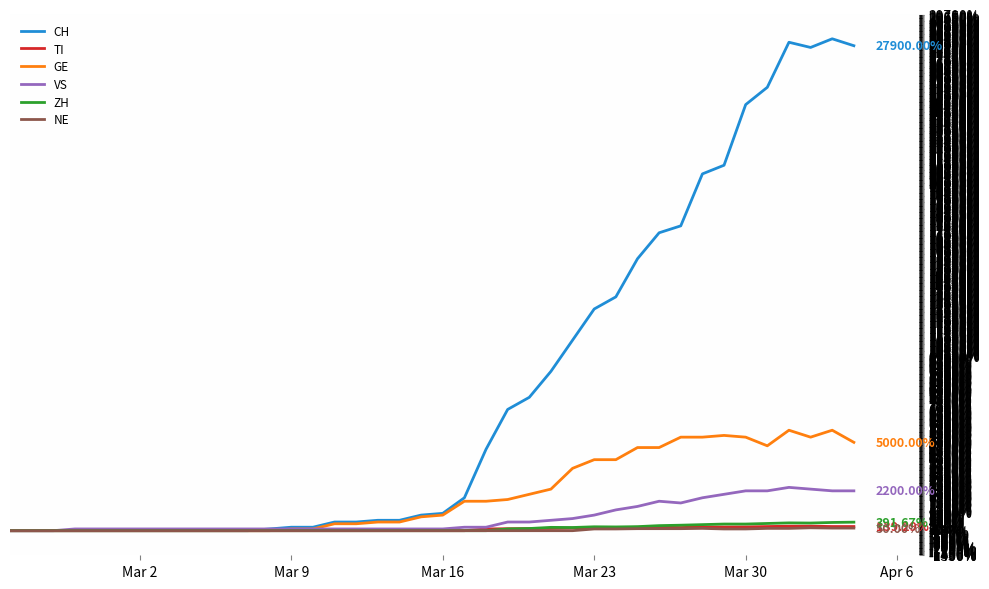

Which series has the largest total across all categories?

CH